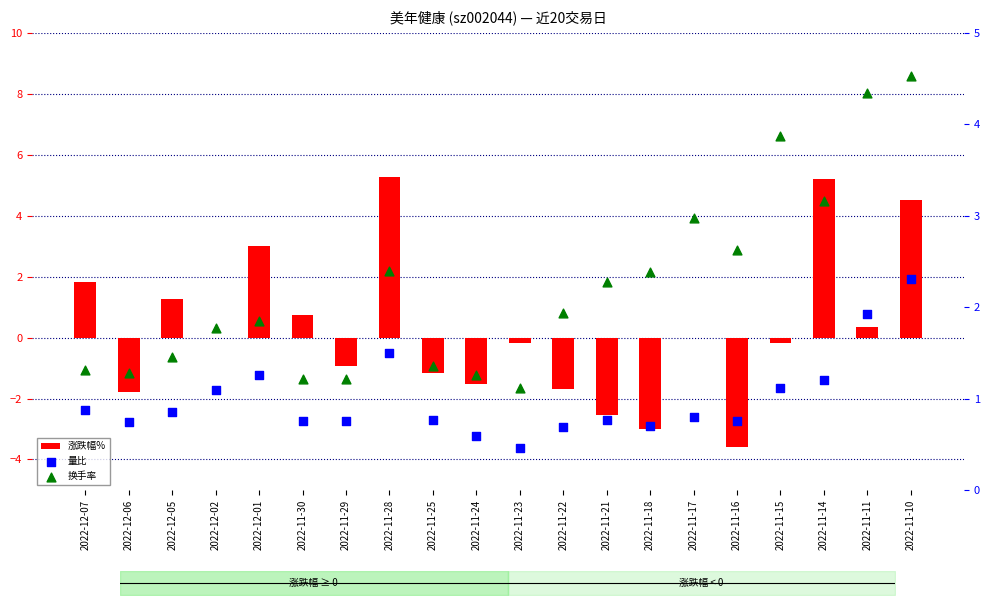

At how many categories does at least one series exceed 5?

2